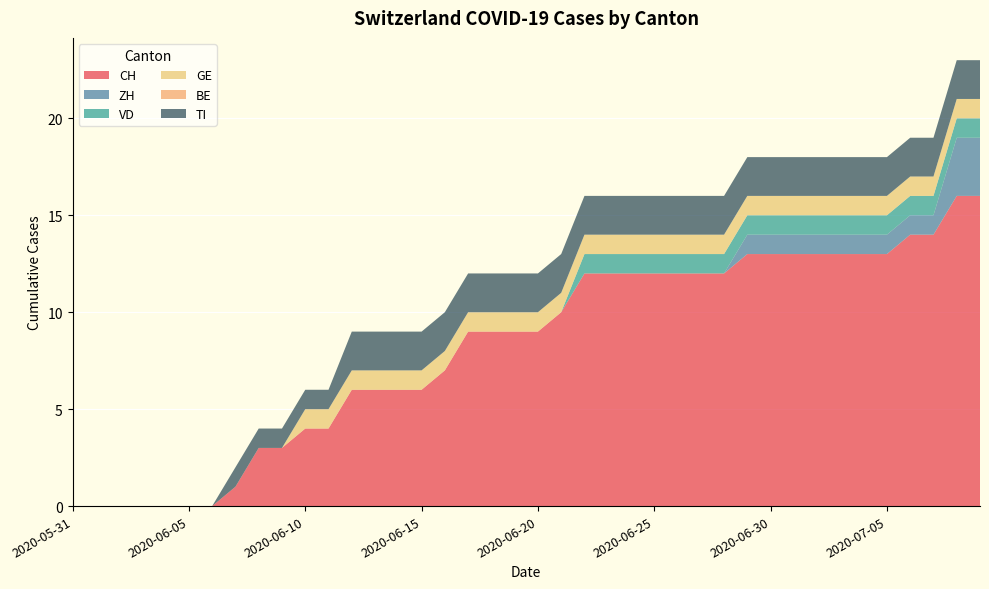

Reading left to right, what are all the values shown in this chart?

CH: 2020-05-31=0	2020-06-01=0	2020-06-02=0	2020-06-03=0	2020-06-04=0	2020-06-05=0	2020-06-06=0	2020-06-07=1	2020-06-08=3	2020-06-09=3	2020-06-10=4	2020-06-11=4	2020-06-12=6	2020-06-13=6	2020-06-14=6	2020-06-15=6	2020-06-16=7	2020-06-17=9	2020-06-18=9	2020-06-19=9	2020-06-20=9	2020-06-21=10	2020-06-22=12	2020-06-23=12	2020-06-24=12	2020-06-25=12	2020-06-26=12	2020-06-27=12	2020-06-28=12	2020-06-29=13	2020-06-30=13	2020-07-01=13	2020-07-02=13	2020-07-03=13	2020-07-04=13	2020-07-05=13	2020-07-06=14	2020-07-07=14	2020-07-08=16	2020-07-09=16
ZH: 2020-05-31=0	2020-06-01=0	2020-06-02=0	2020-06-03=0	2020-06-04=0	2020-06-05=0	2020-06-06=0	2020-06-07=0	2020-06-08=0	2020-06-09=0	2020-06-10=0	2020-06-11=0	2020-06-12=0	2020-06-13=0	2020-06-14=0	2020-06-15=0	2020-06-16=0	2020-06-17=0	2020-06-18=0	2020-06-19=0	2020-06-20=0	2020-06-21=0	2020-06-22=0	2020-06-23=0	2020-06-24=0	2020-06-25=0	2020-06-26=0	2020-06-27=0	2020-06-28=0	2020-06-29=1	2020-06-30=1	2020-07-01=1	2020-07-02=1	2020-07-03=1	2020-07-04=1	2020-07-05=1	2020-07-06=1	2020-07-07=1	2020-07-08=3	2020-07-09=3
VD: 2020-05-31=0	2020-06-01=0	2020-06-02=0	2020-06-03=0	2020-06-04=0	2020-06-05=0	2020-06-06=0	2020-06-07=0	2020-06-08=0	2020-06-09=0	2020-06-10=0	2020-06-11=0	2020-06-12=0	2020-06-13=0	2020-06-14=0	2020-06-15=0	2020-06-16=0	2020-06-17=0	2020-06-18=0	2020-06-19=0	2020-06-20=0	2020-06-21=0	2020-06-22=1	2020-06-23=1	2020-06-24=1	2020-06-25=1	2020-06-26=1	2020-06-27=1	2020-06-28=1	2020-06-29=1	2020-06-30=1	2020-07-01=1	2020-07-02=1	2020-07-03=1	2020-07-04=1	2020-07-05=1	2020-07-06=1	2020-07-07=1	2020-07-08=1	2020-07-09=1
GE: 2020-05-31=0	2020-06-01=0	2020-06-02=0	2020-06-03=0	2020-06-04=0	2020-06-05=0	2020-06-06=0	2020-06-07=0	2020-06-08=0	2020-06-09=0	2020-06-10=1	2020-06-11=1	2020-06-12=1	2020-06-13=1	2020-06-14=1	2020-06-15=1	2020-06-16=1	2020-06-17=1	2020-06-18=1	2020-06-19=1	2020-06-20=1	2020-06-21=1	2020-06-22=1	2020-06-23=1	2020-06-24=1	2020-06-25=1	2020-06-26=1	2020-06-27=1	2020-06-28=1	2020-06-29=1	2020-06-30=1	2020-07-01=1	2020-07-02=1	2020-07-03=1	2020-07-04=1	2020-07-05=1	2020-07-06=1	2020-07-07=1	2020-07-08=1	2020-07-09=1
BE: 2020-05-31=0	2020-06-01=0	2020-06-02=0	2020-06-03=0	2020-06-04=0	2020-06-05=0	2020-06-06=0	2020-06-07=0	2020-06-08=0	2020-06-09=0	2020-06-10=0	2020-06-11=0	2020-06-12=0	2020-06-13=0	2020-06-14=0	2020-06-15=0	2020-06-16=0	2020-06-17=0	2020-06-18=0	2020-06-19=0	2020-06-20=0	2020-06-21=0	2020-06-22=0	2020-06-23=0	2020-06-24=0	2020-06-25=0	2020-06-26=0	2020-06-27=0	2020-06-28=0	2020-06-29=0	2020-06-30=0	2020-07-01=0	2020-07-02=0	2020-07-03=0	2020-07-04=0	2020-07-05=0	2020-07-06=0	2020-07-07=0	2020-07-08=0	2020-07-09=0
TI: 2020-05-31=0	2020-06-01=0	2020-06-02=0	2020-06-03=0	2020-06-04=0	2020-06-05=0	2020-06-06=0	2020-06-07=1	2020-06-08=1	2020-06-09=1	2020-06-10=1	2020-06-11=1	2020-06-12=2	2020-06-13=2	2020-06-14=2	2020-06-15=2	2020-06-16=2	2020-06-17=2	2020-06-18=2	2020-06-19=2	2020-06-20=2	2020-06-21=2	2020-06-22=2	2020-06-23=2	2020-06-24=2	2020-06-25=2	2020-06-26=2	2020-06-27=2	2020-06-28=2	2020-06-29=2	2020-06-30=2	2020-07-01=2	2020-07-02=2	2020-07-03=2	2020-07-04=2	2020-07-05=2	2020-07-06=2	2020-07-07=2	2020-07-08=2	2020-07-09=2